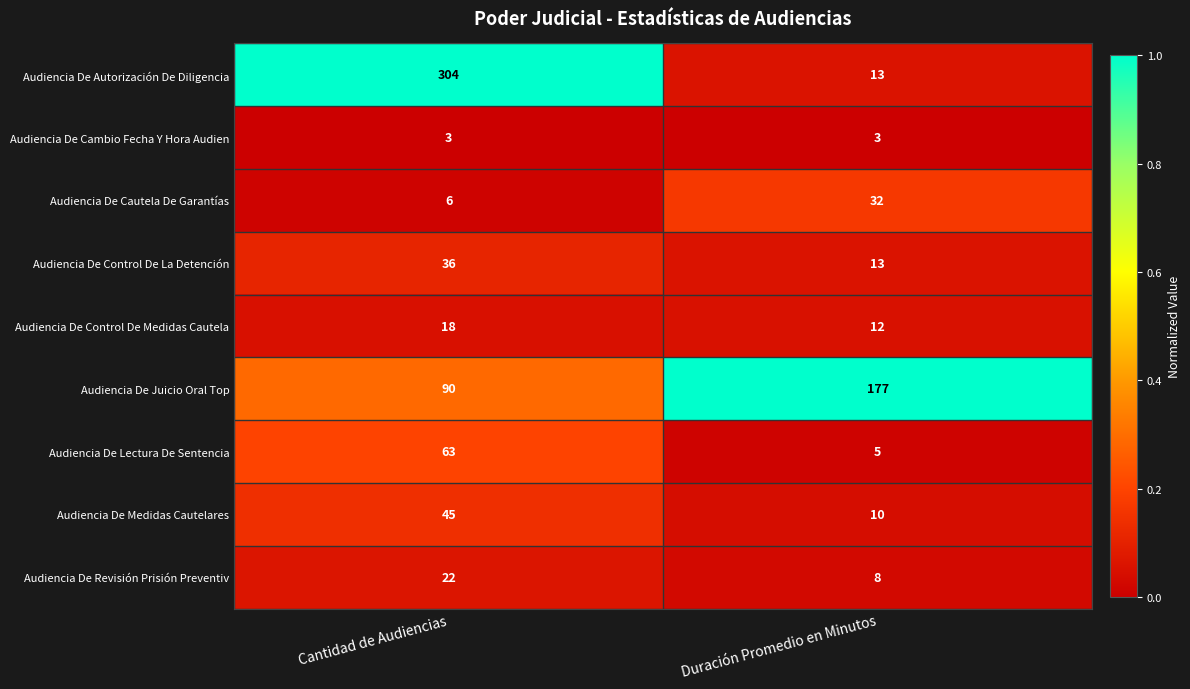

What is the average value of the Audiencia De Cautela De Garantías series?

19